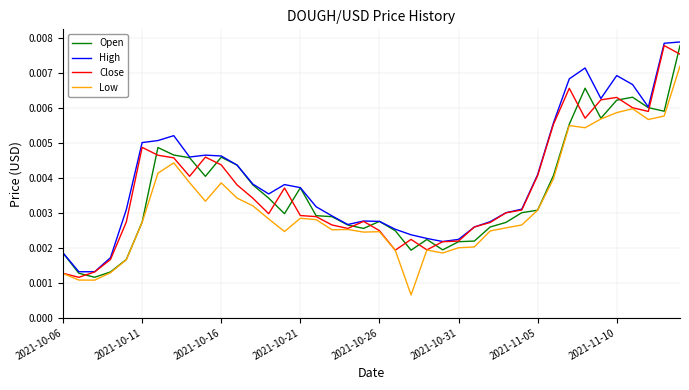

How many lines are shown in the chart?

4